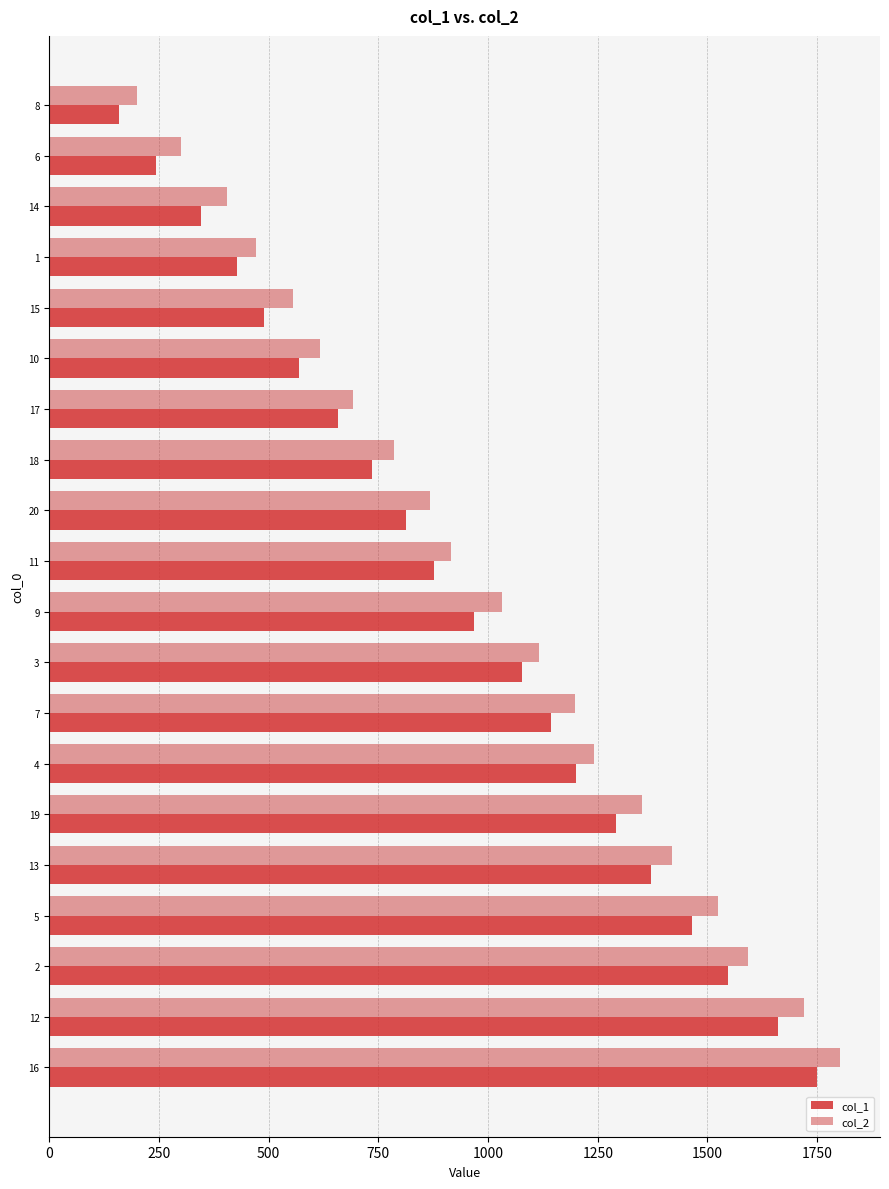

How many distinct data groups are displayed?

2